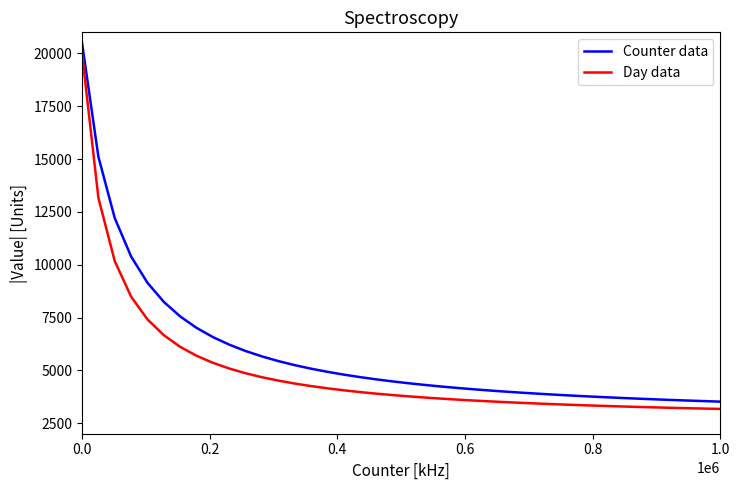

What is the maximum value for Counter data?

20500.0